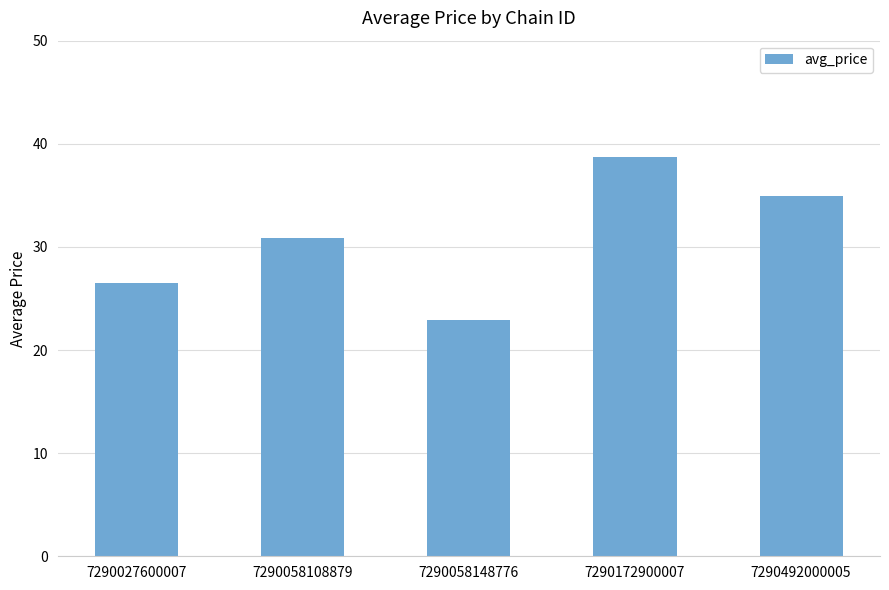

Is it true that the value at 7290058148776 is 30.2?

False